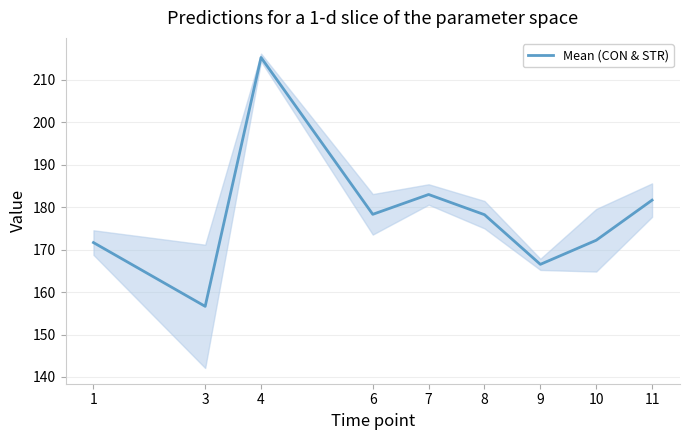

How many interior local valleys (lower than both neighbors) does the data have?

3